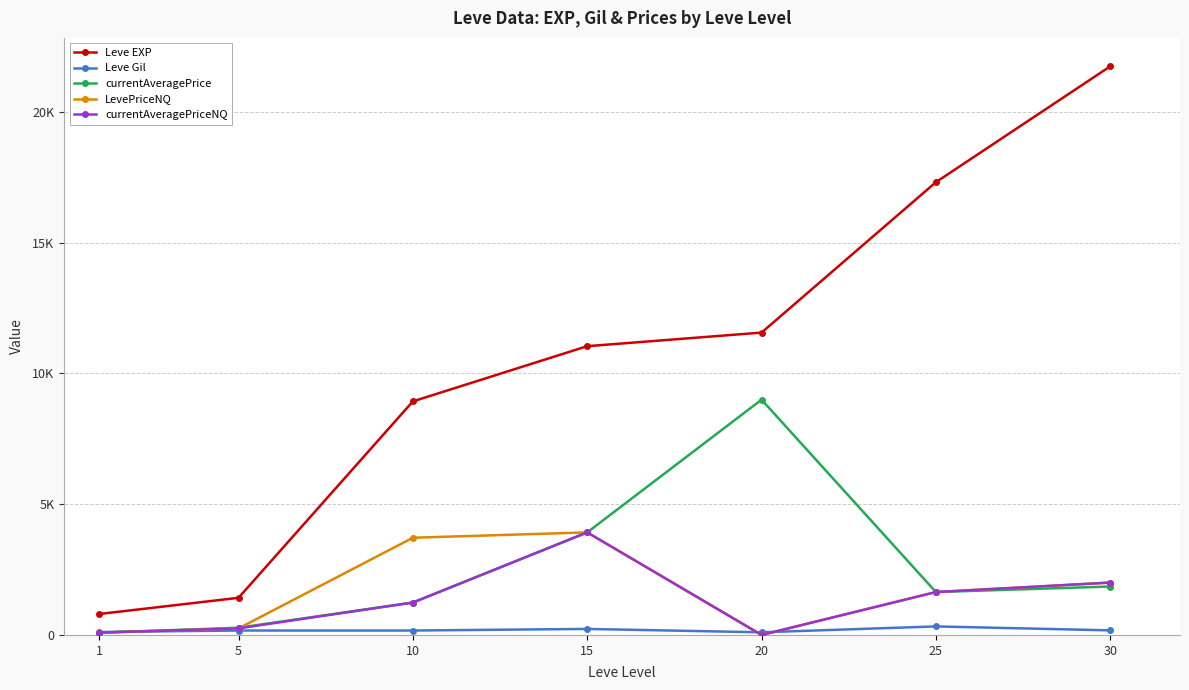

What is the value of the currentAveragePrice point at the 6th from the left?

1640.1